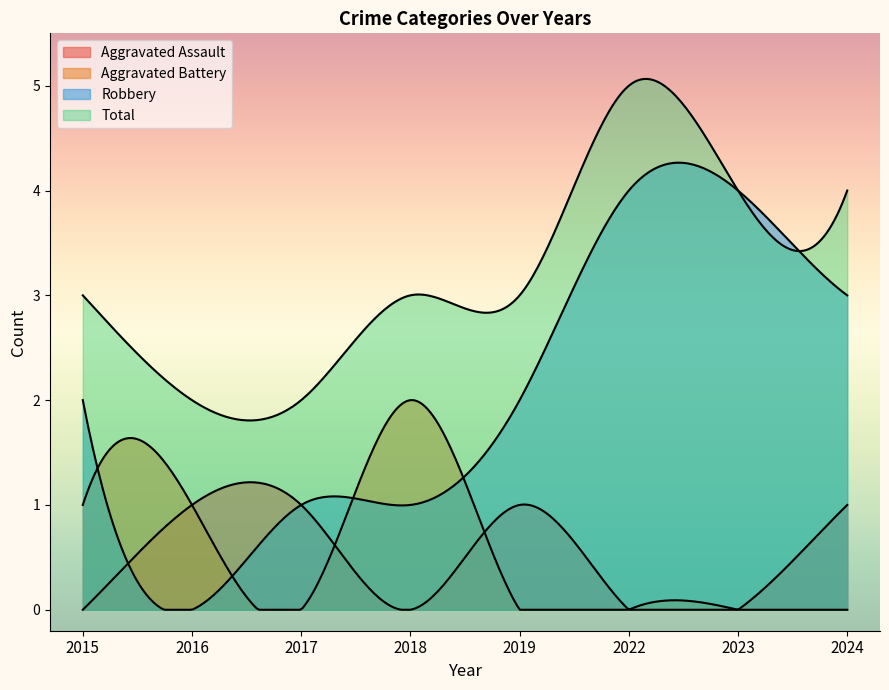

At which label is Robbery closest to 2?

2015